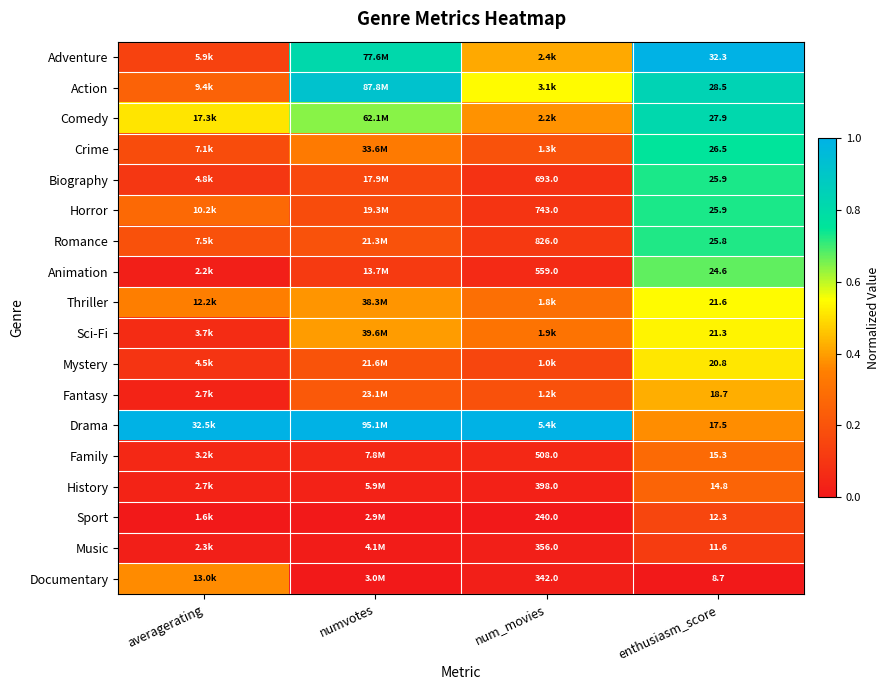

Is the value of Music at enthusiasm_score greater than the value of Thriller at enthusiasm_score?

No